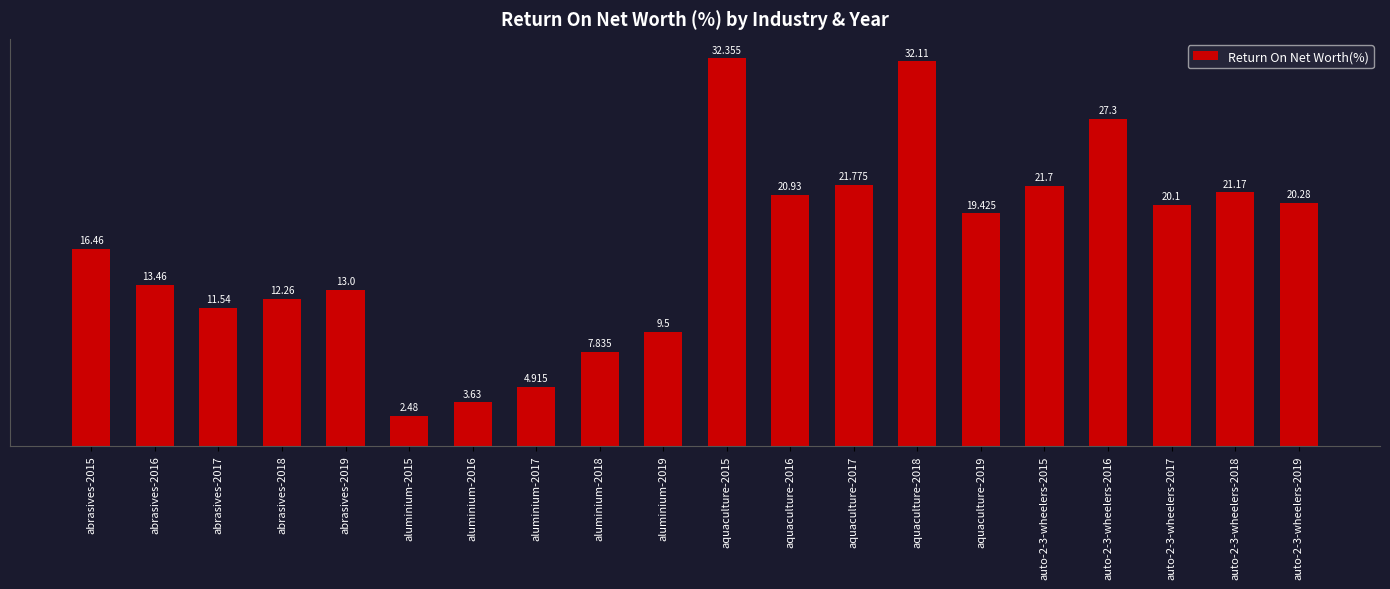

Does the chart contain stacked bars?

No